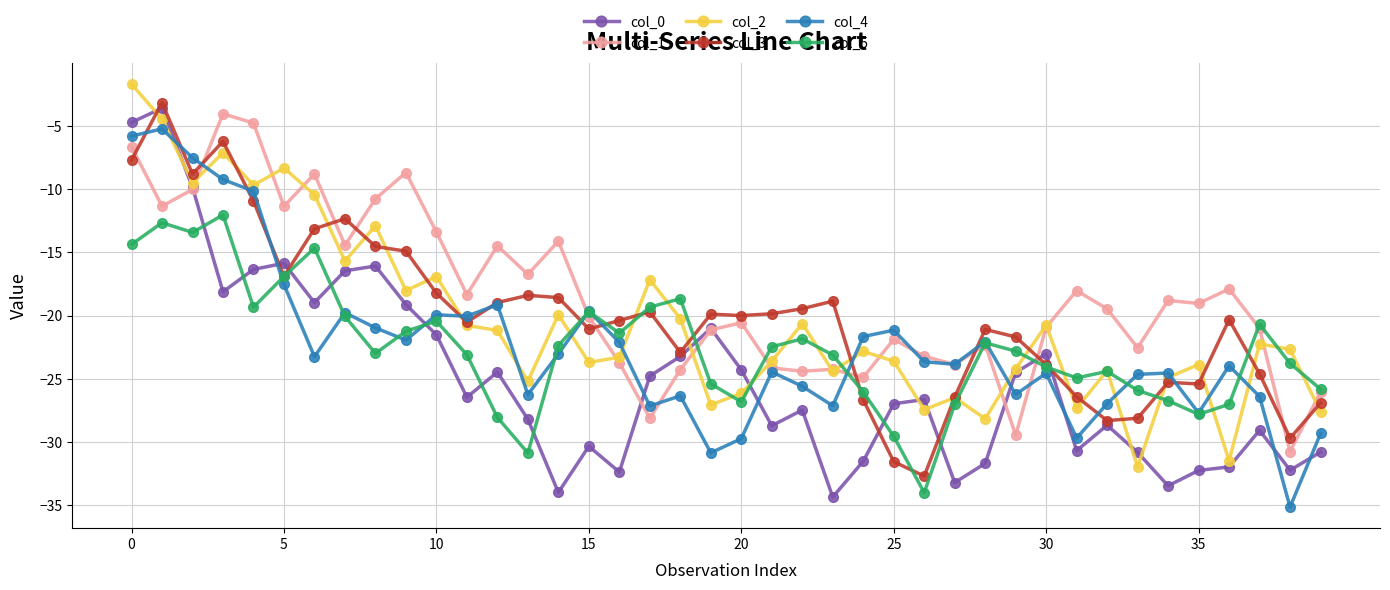

How many times do col_5 and col_0 cross each other?

13